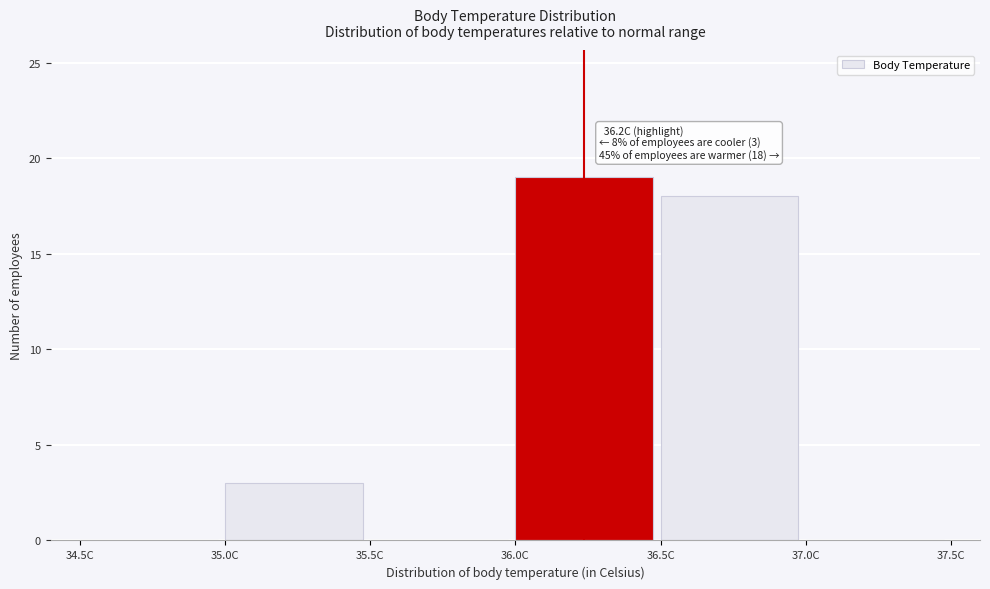

Over which range of the x-axis is the bar tallest?

36.0 to 36.5